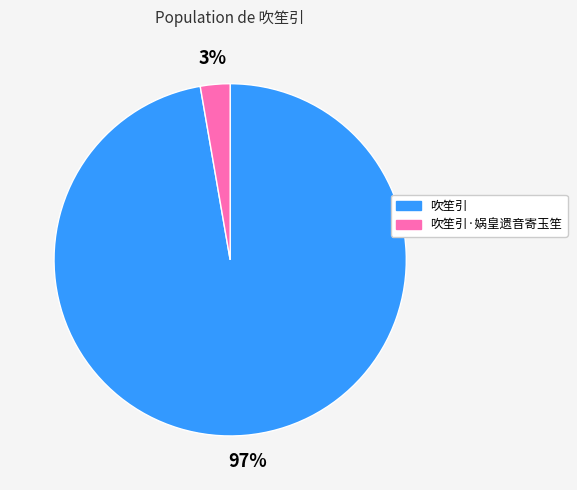

To the nearest percent, what is the average slice percentage?

50%